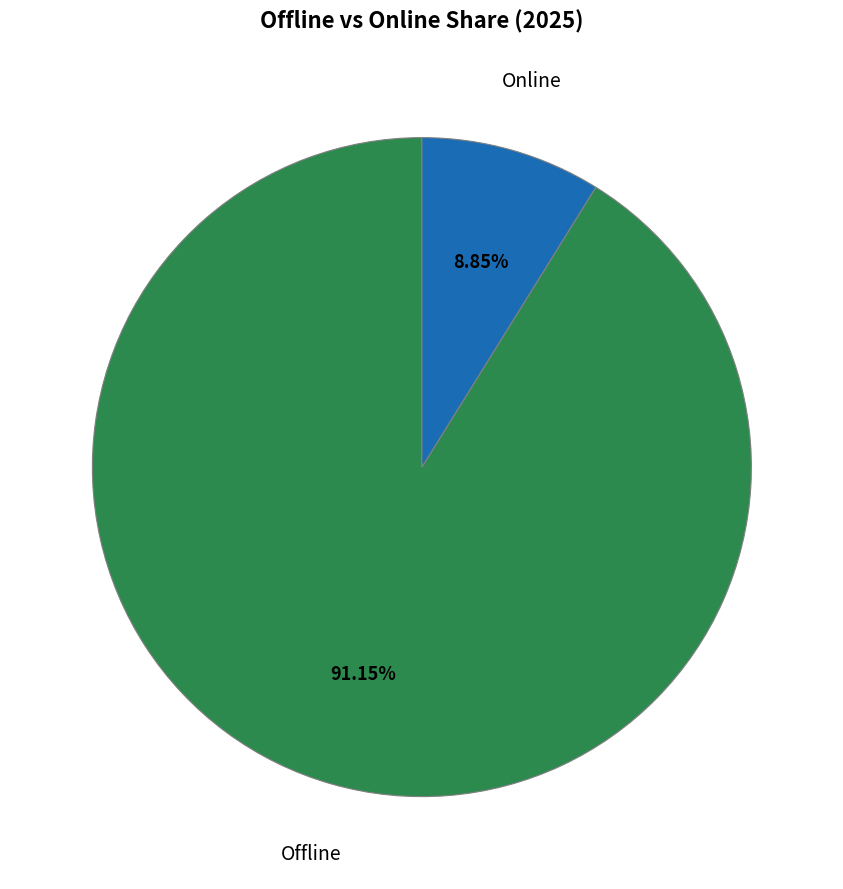

What is the ratio of the value at Offline to the value at Online?

10.3